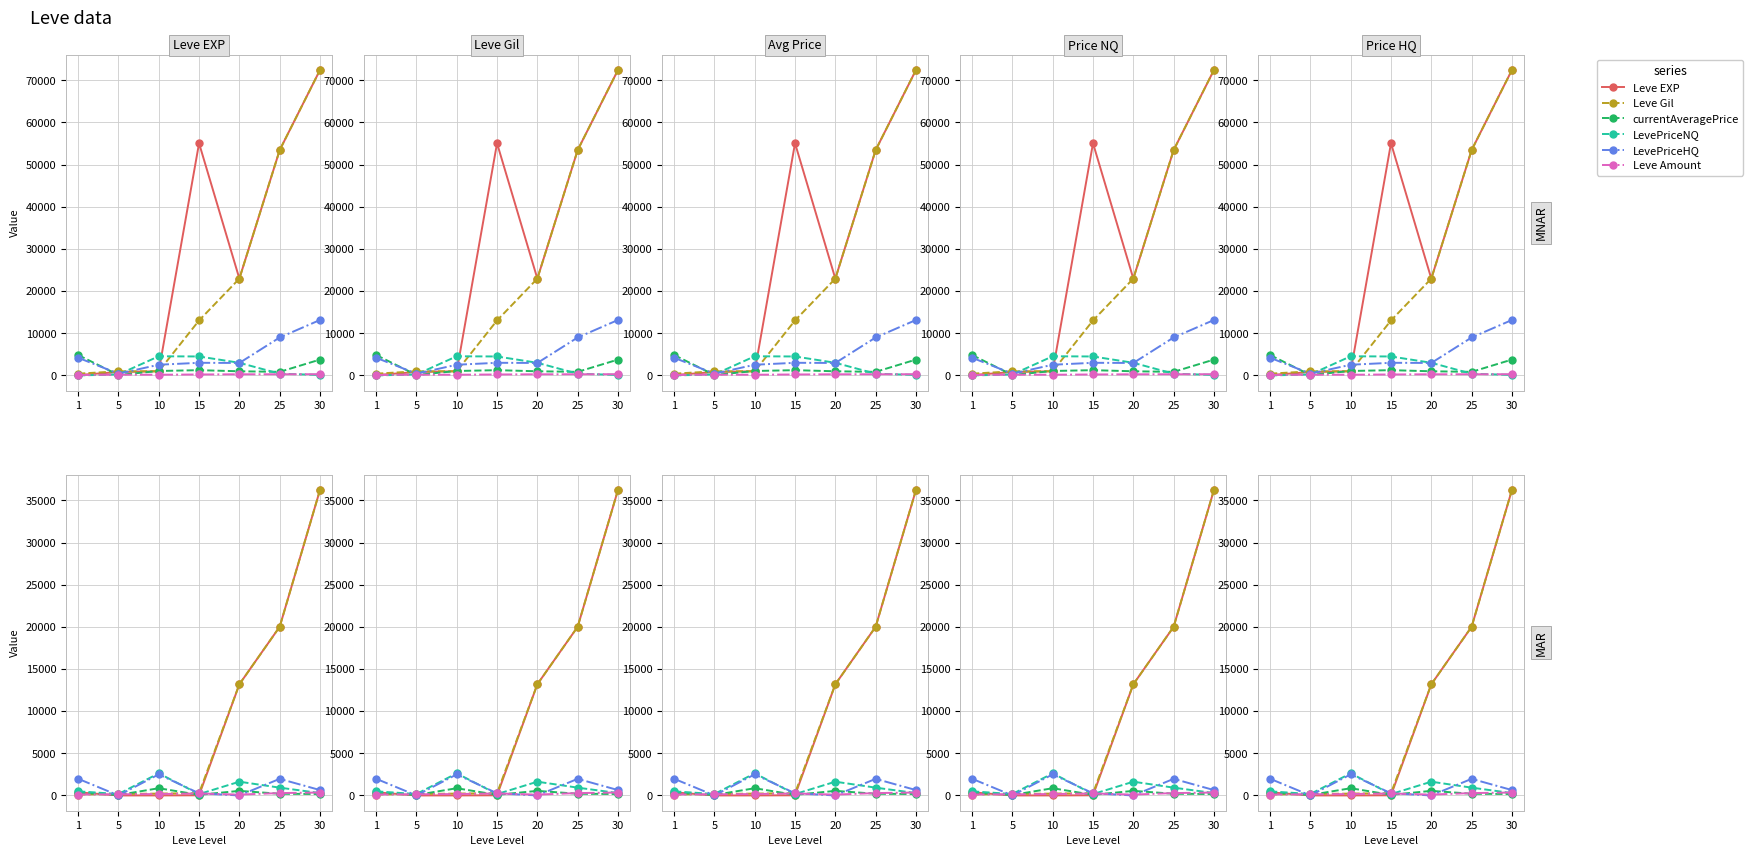

How many intersections are there between Leve Gil and Leve EXP?

1